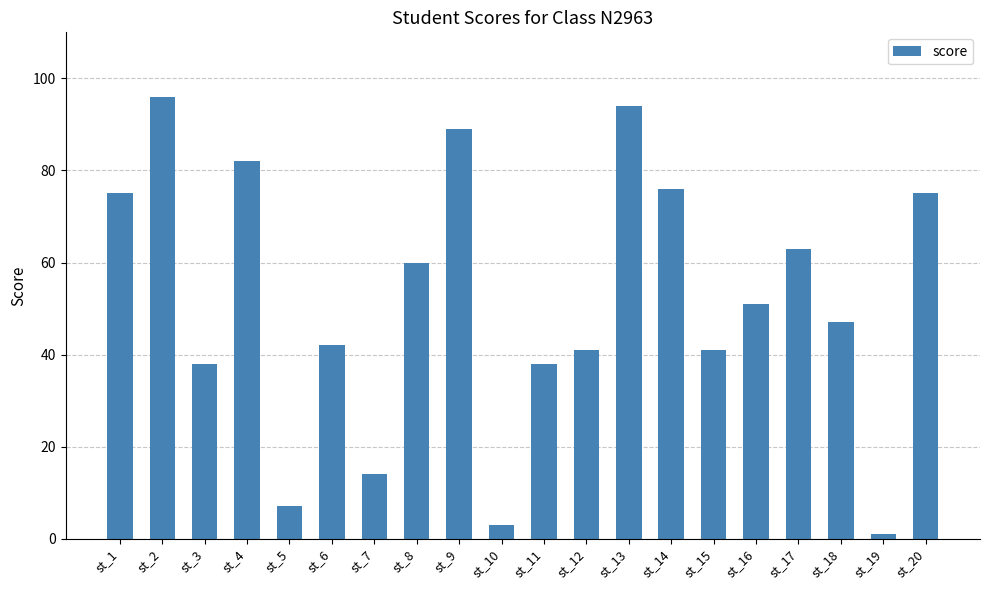

The chart shows a value of 51 at st_2. True or false?

False